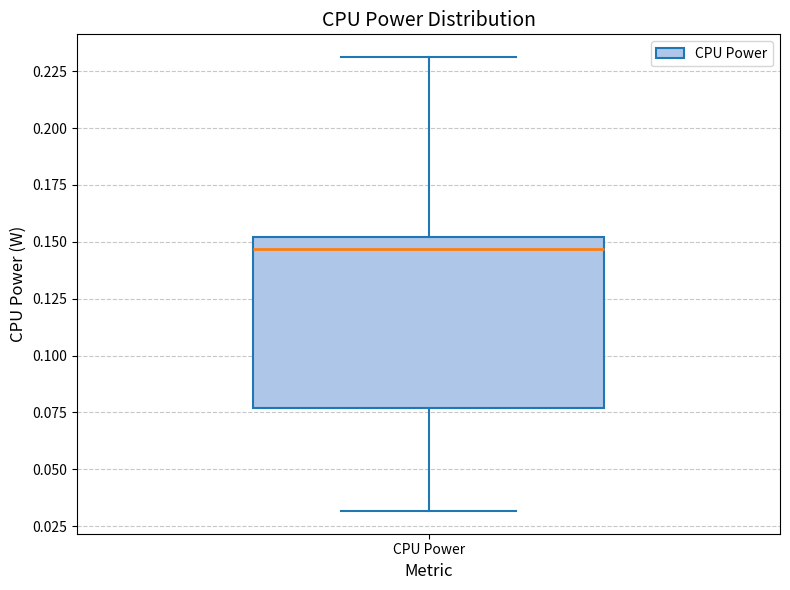

Transcribe this box plot: give where the median line is, the range the box spans, and where the two whiskers end, as read against the y-axis. The values are not printed on the chart, so give them approximately, as read against the axis.

median 0.145, box 0.075 to 0.150, whiskers 0.030 to 0.230